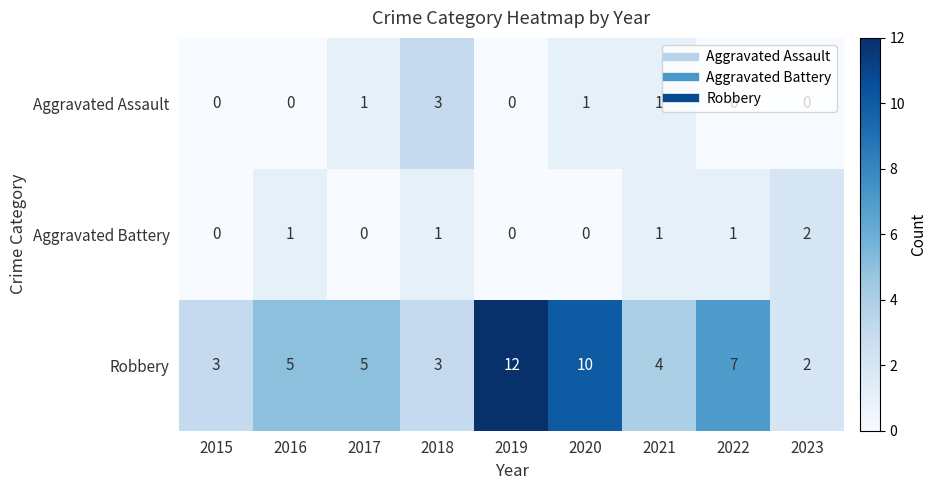

Which series has the largest total across all categories?

Robbery